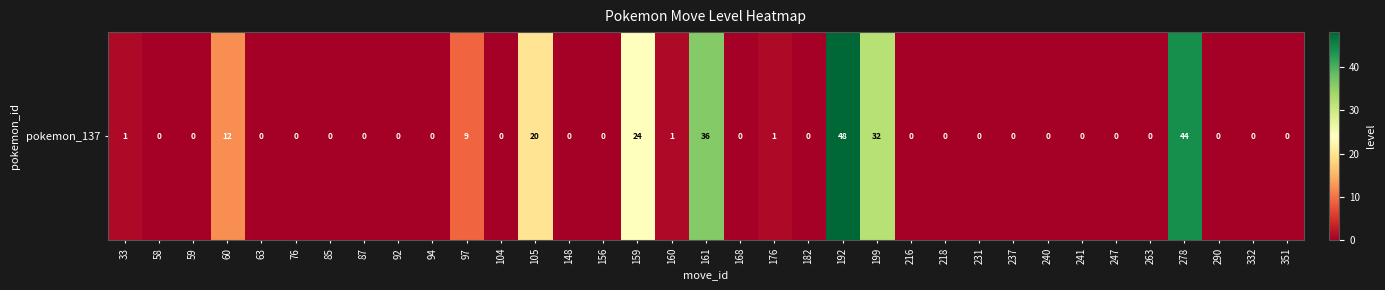

What is the maximum value shown in the chart?

48